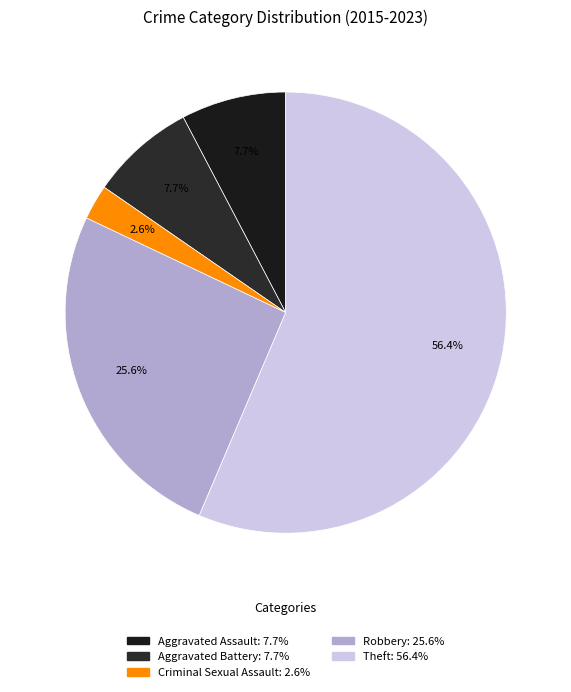

Is it true that Aggravated Assault is 8% of the pie?

True